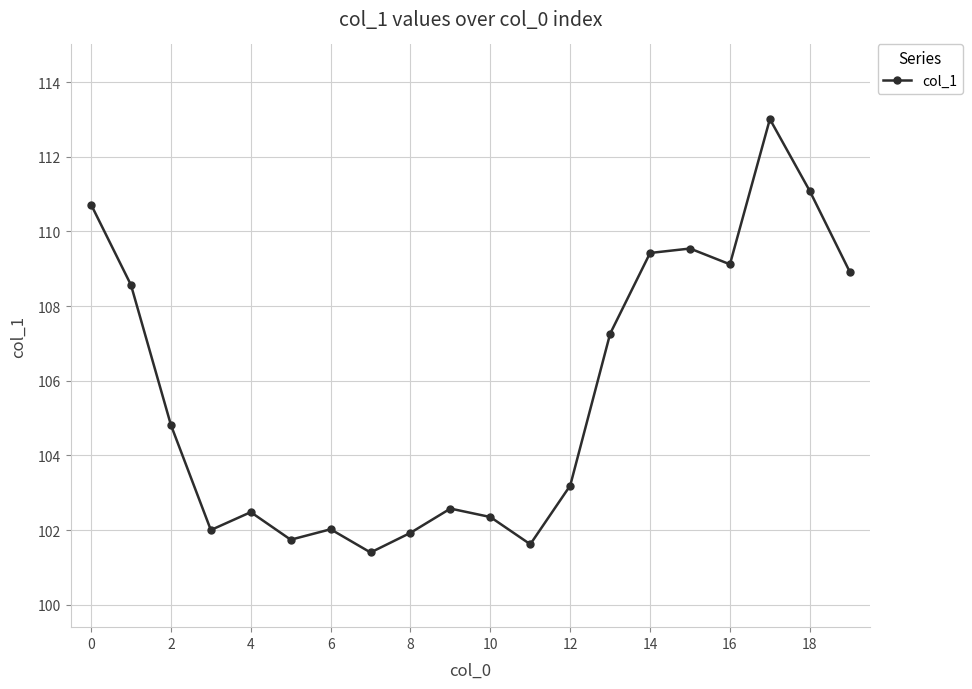

What is the difference between the maximum and minimum values?

11.6